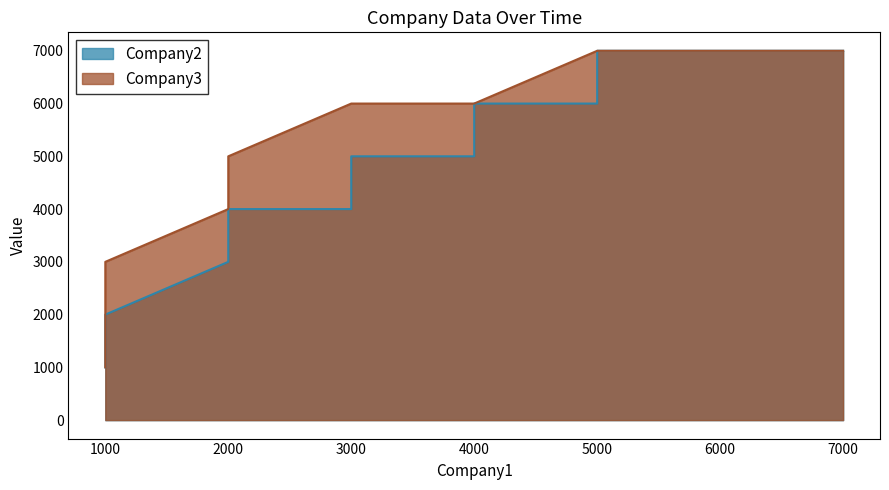

What is the lowest value of the Company2 series?

1000